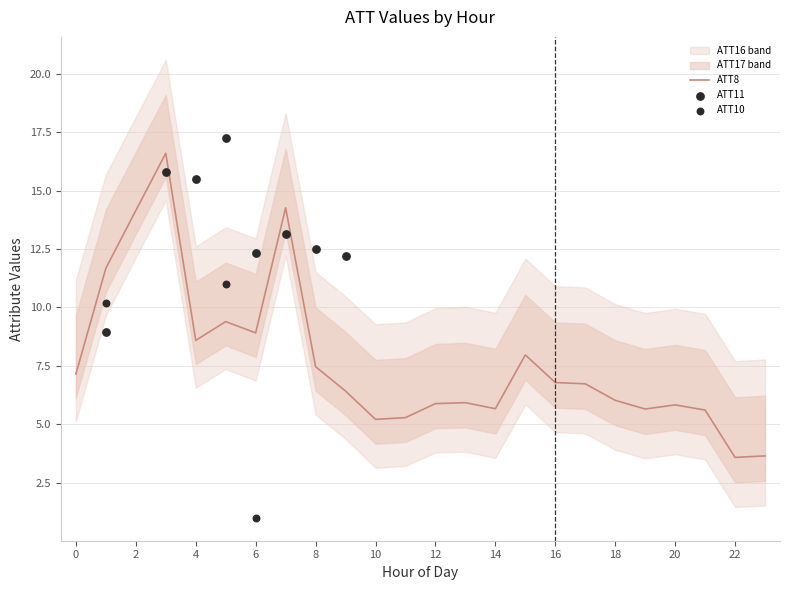

The ATT8 series shows 5.7 at 14. True or false?

True